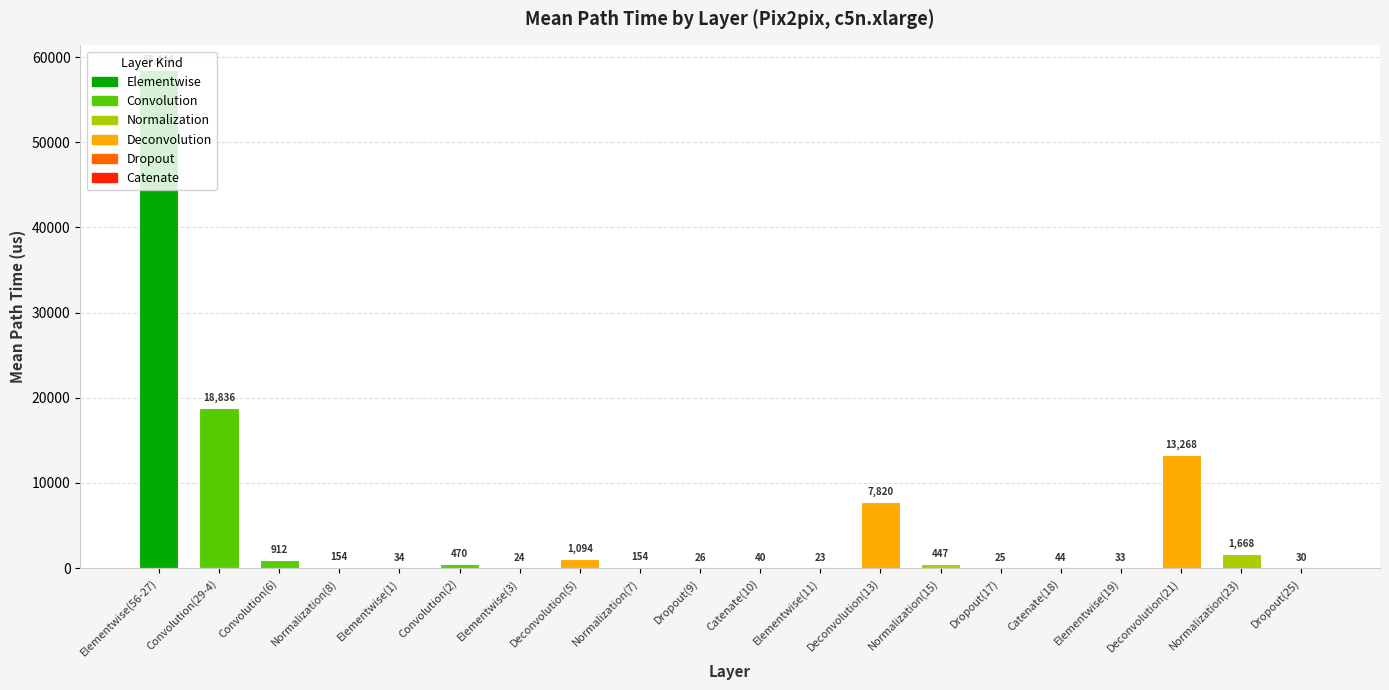

How many data points does each series have?

20